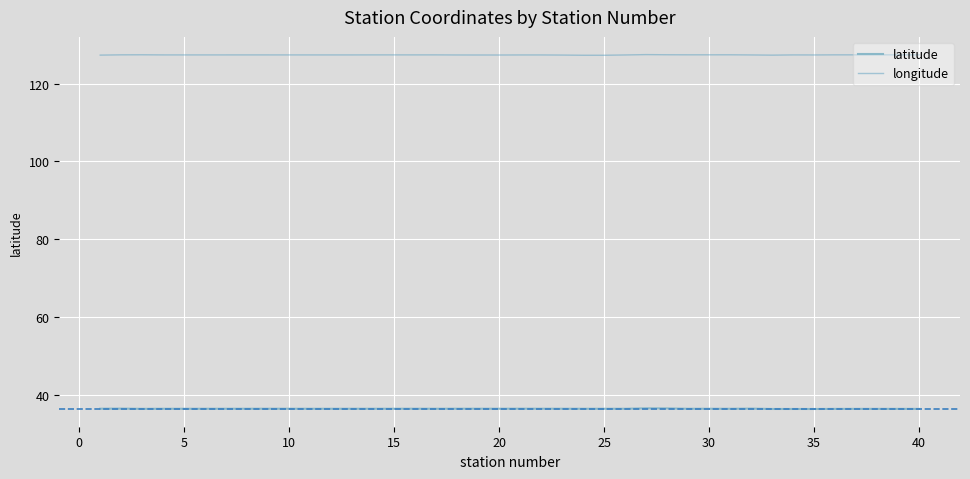

Which series has the largest total across all categories?

longitude